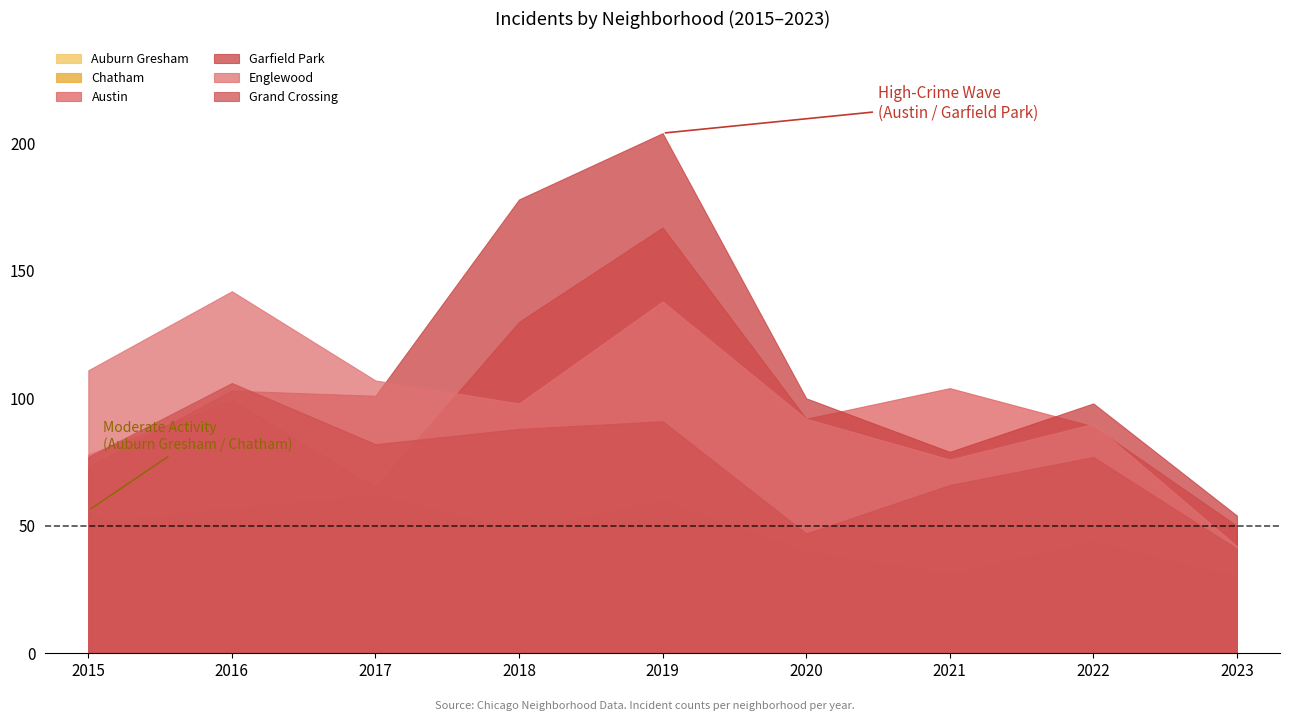

What is the spread (max minus min) of values at 2019?

175